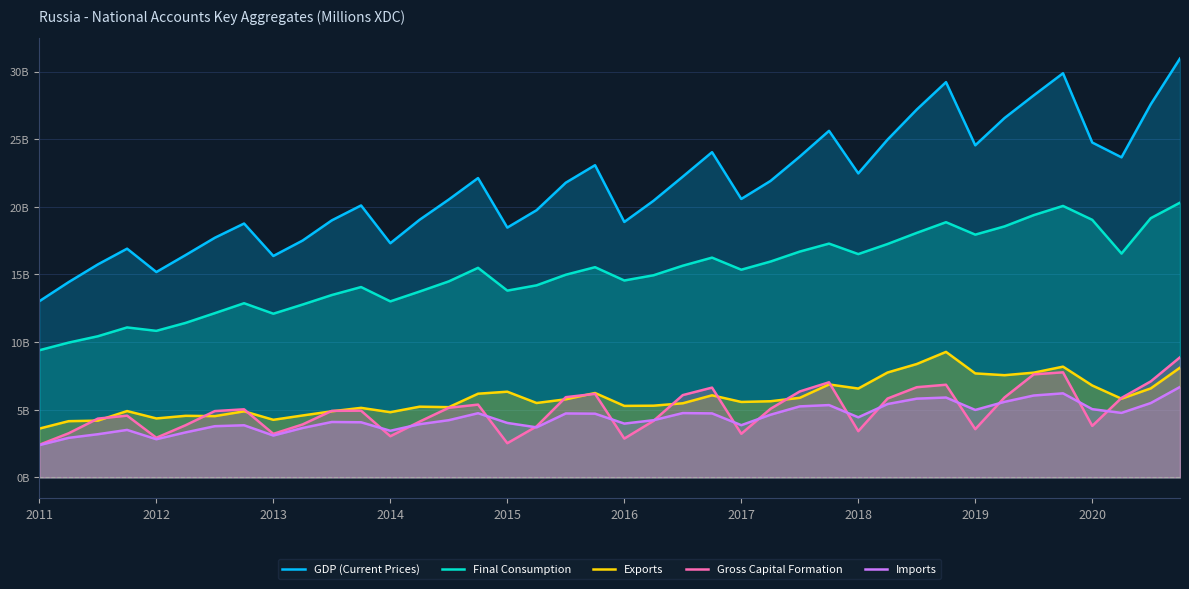

How many interior local peaks does the Gross Capital Formation series have?

9